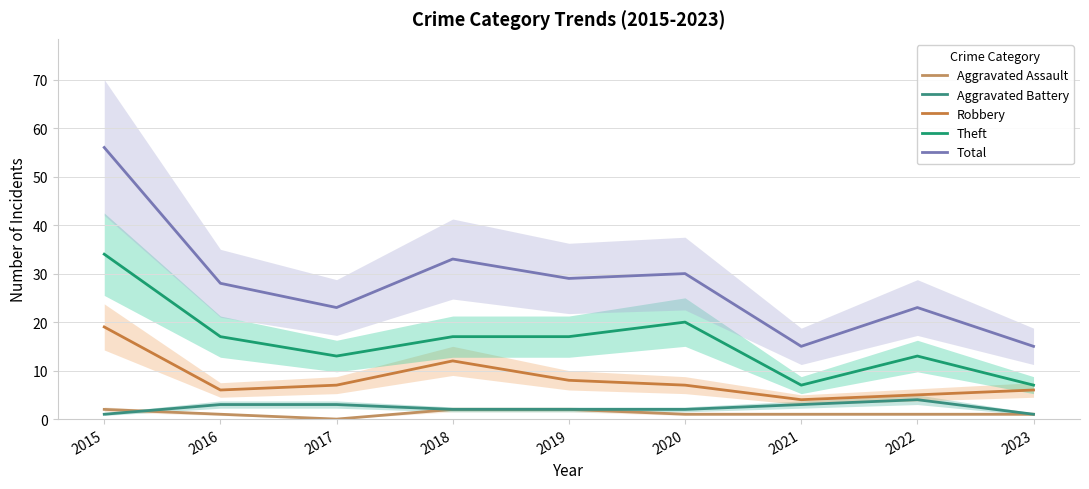

At which label does Total reach its minimum?

2021